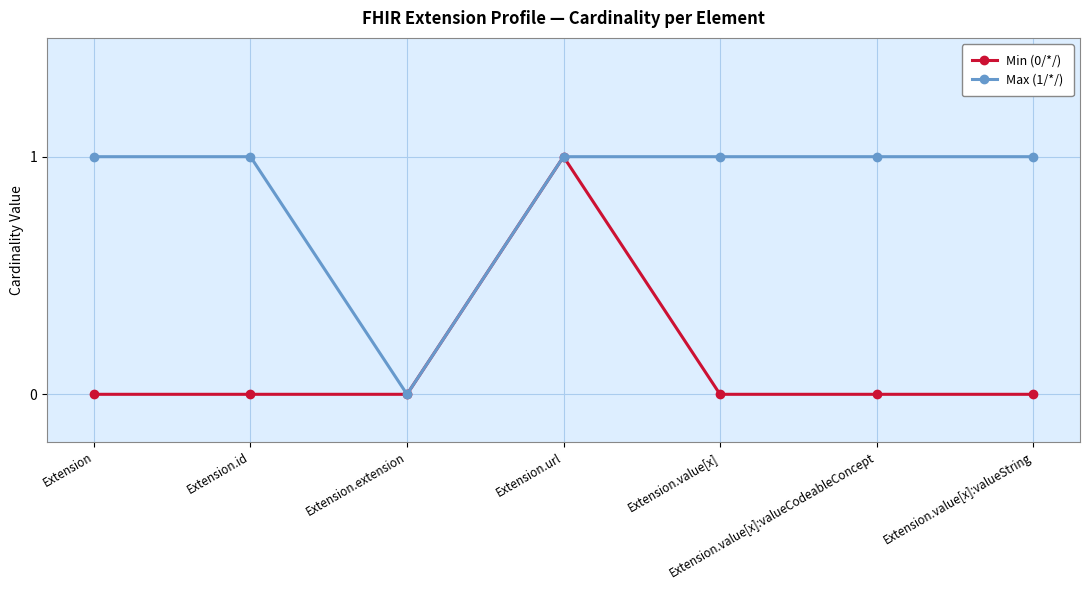

The Max (1/*/) series shows 2 at Extension. True or false?

False